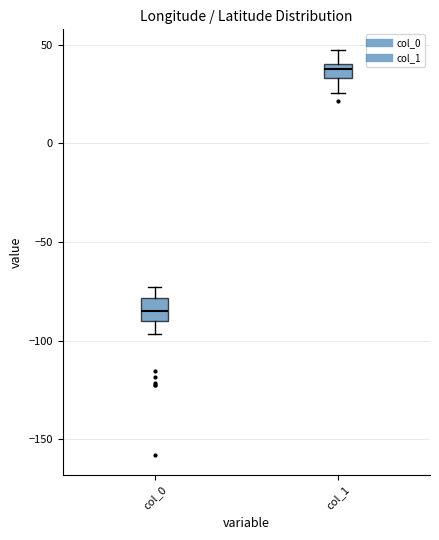

Where is the lower edge of the box for col_1 on the y-axis? The values are not printed on the chart, so give them approximately, as read against the axis.

35